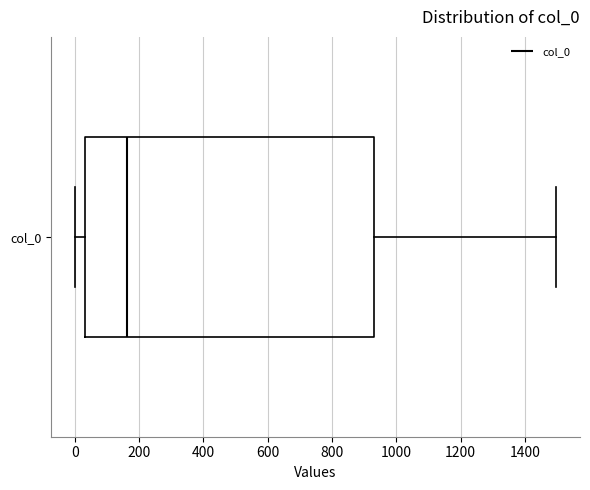

Read this box plot against the x-axis: the position of the median line, the range covered by the box, and the ends of both whiskers. The values are not printed on the chart, so give them approximately, as read against the axis.

median 160, box 40 to 920, whiskers 0 to 1500